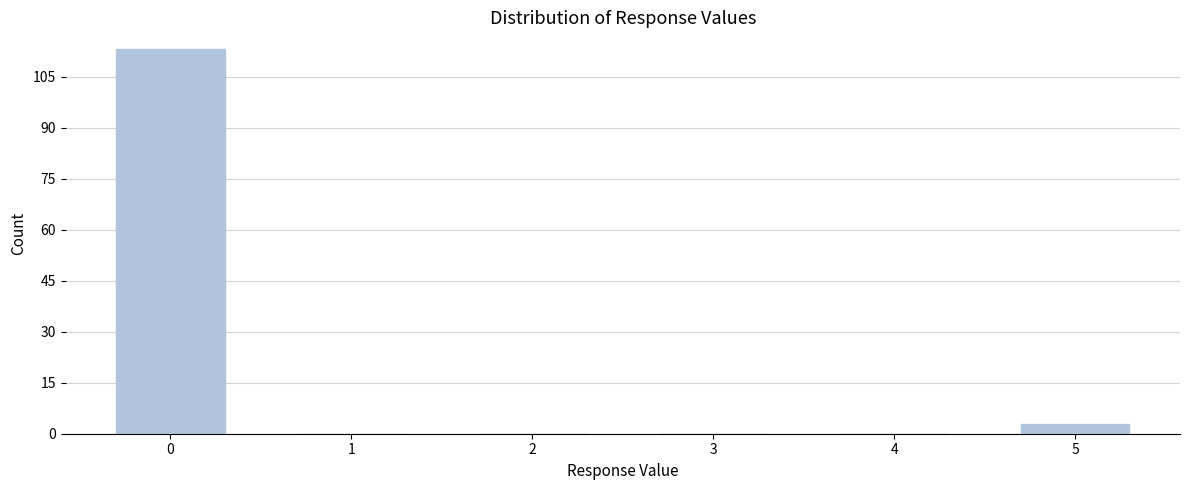

Reading right to left, transcribe all the data shown in this chart.

5=3	4=0	3=0	2=0	1=0	0=113